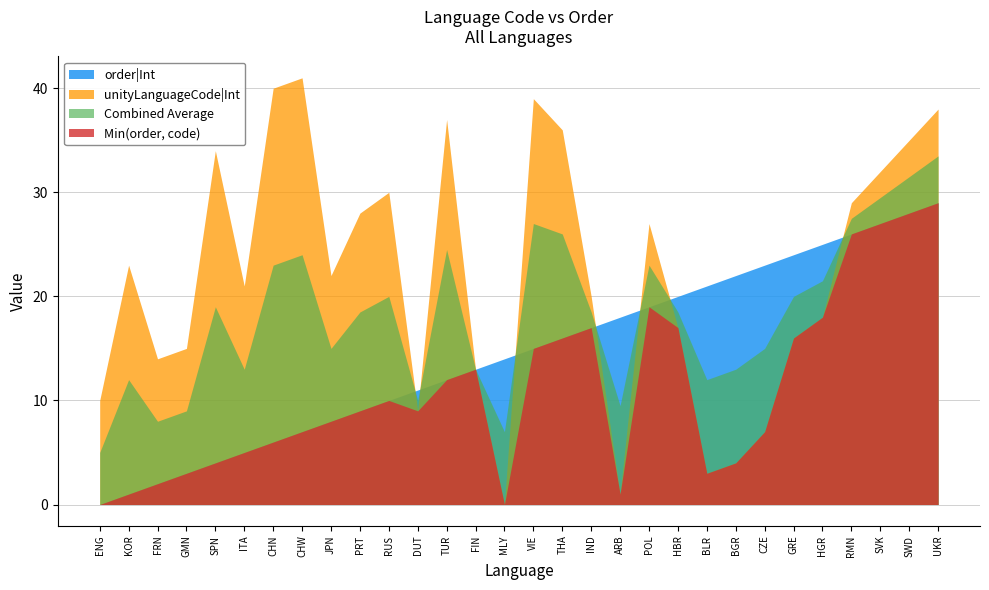

Which series has the largest total across all categories?

unityLanguageCode|Int